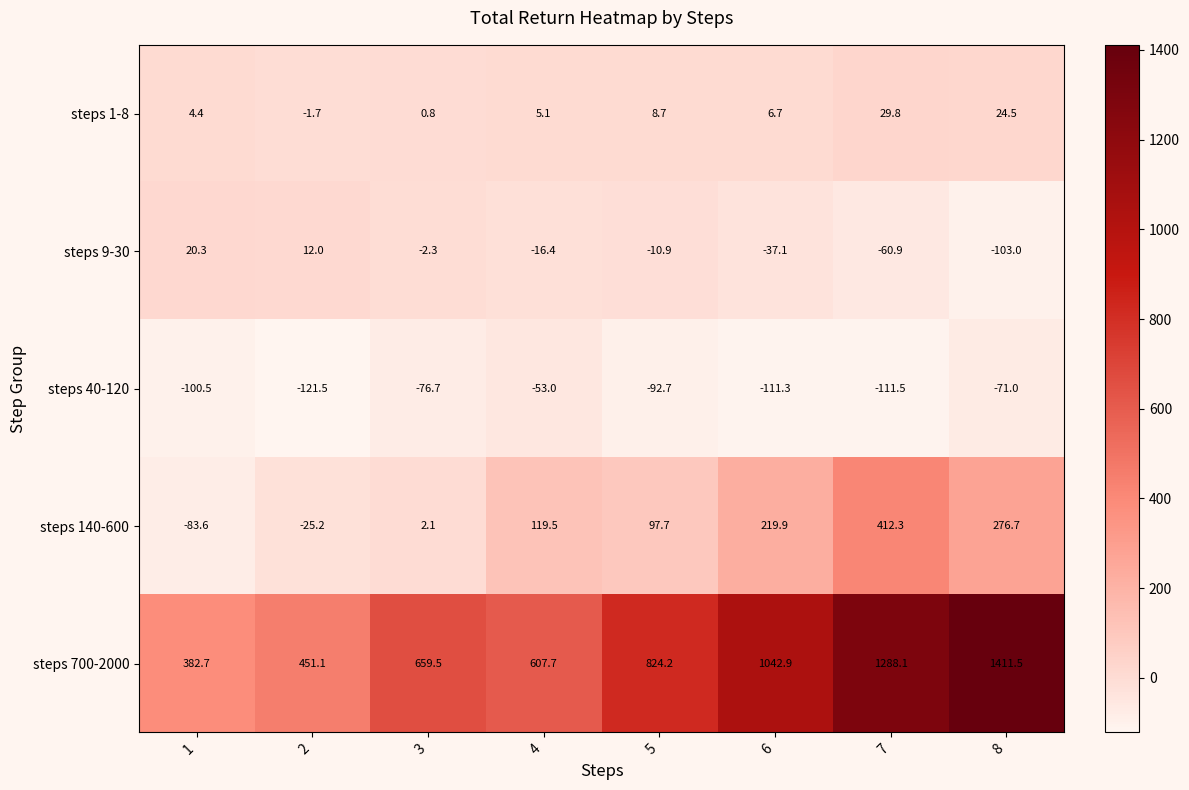

Which series changed the most between 3 and 7?

steps 700-2000